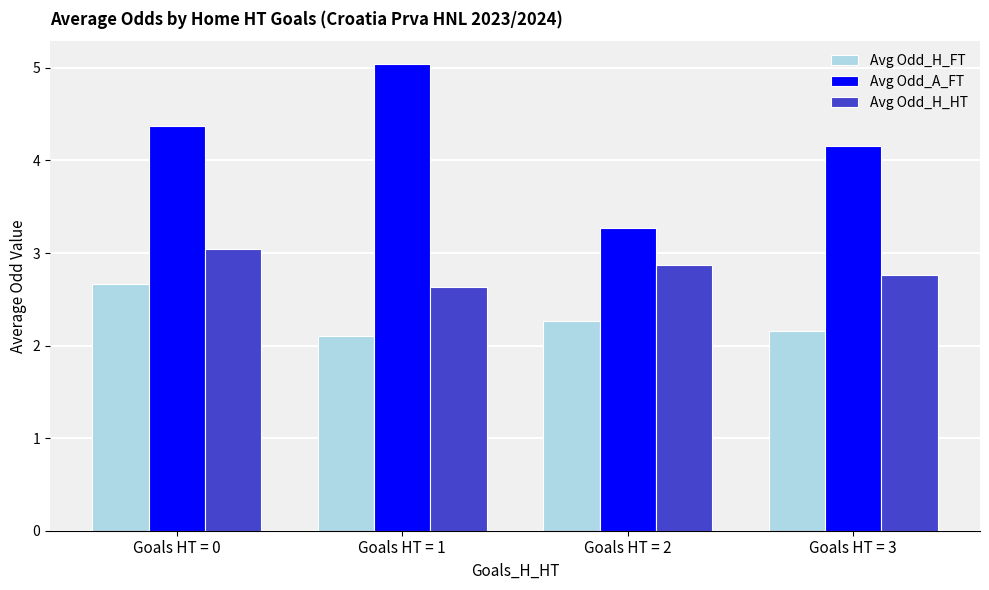

Is it true that Avg Odd_H_FT equals 1.2 at Goals HT = 3?

False